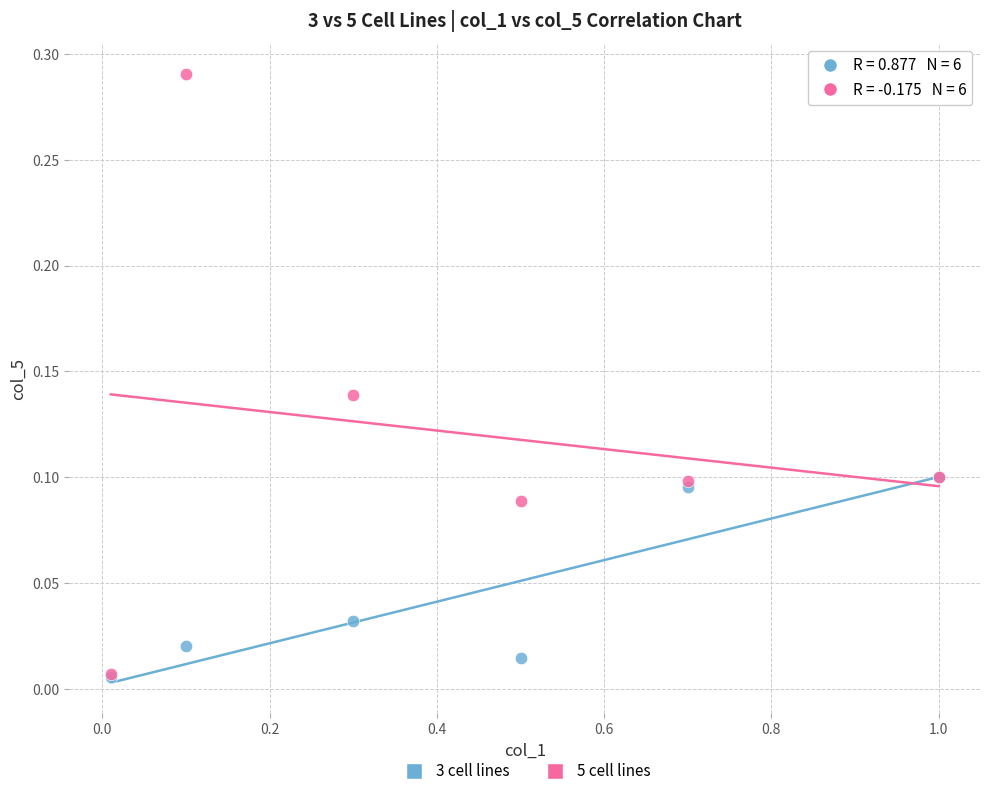

What are all the series names shown in the legend?

3 cell lines, 5 cell lines